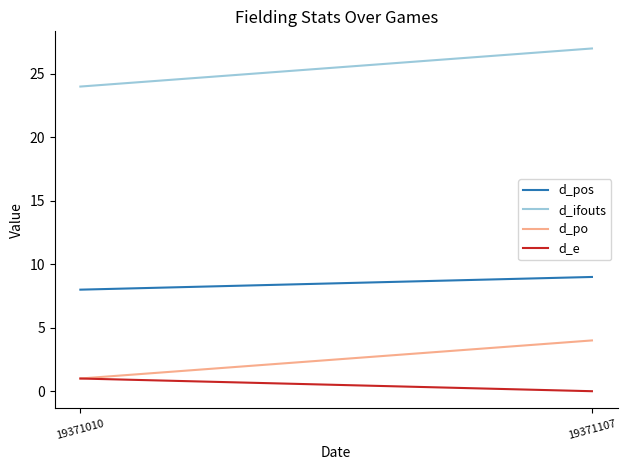

Which series has the widest spread of values?

d_ifouts